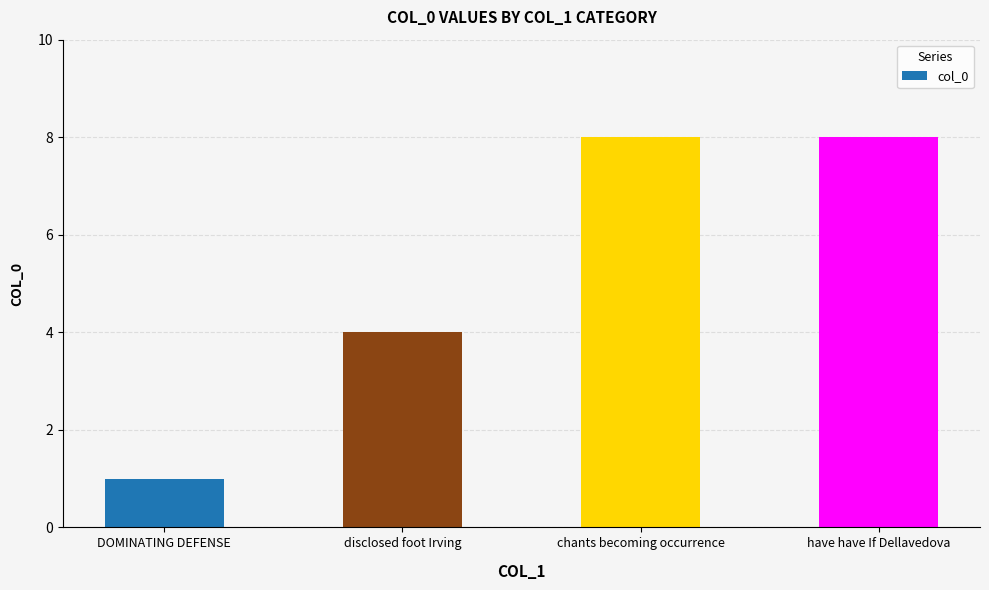

What is the sum of the values at chants becoming occurrence and disclosed foot Irving?

12